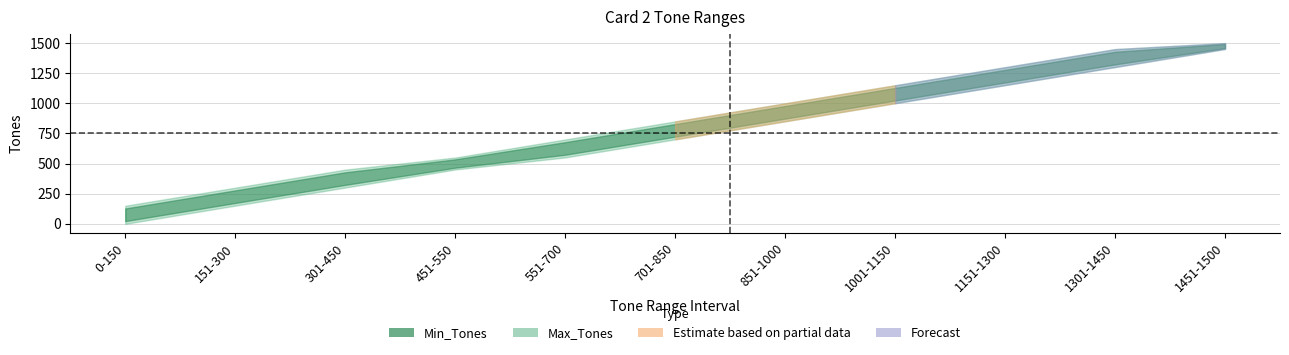

What is the label of the 1st point from the right?

1451-1500